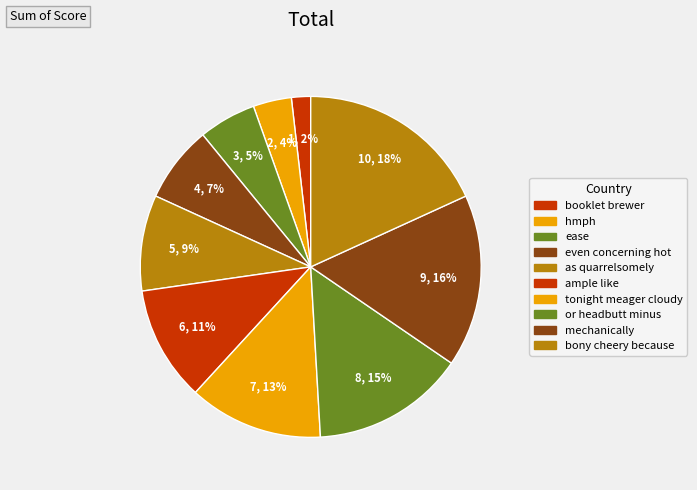

Which category has the biggest portion of the pie?

bony cheery because